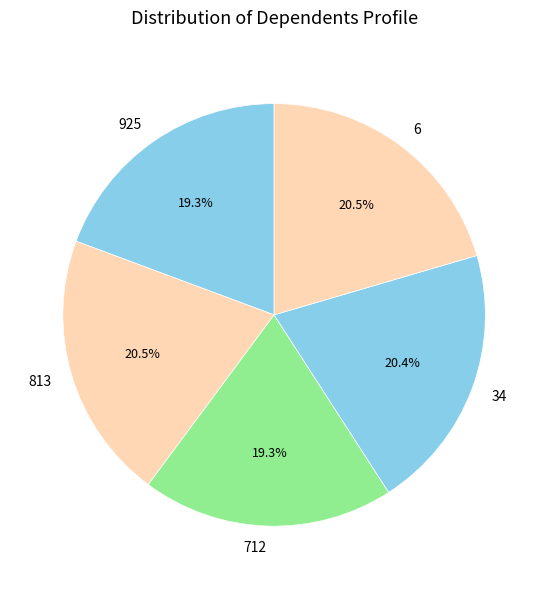

Does any single category account for the majority?

No